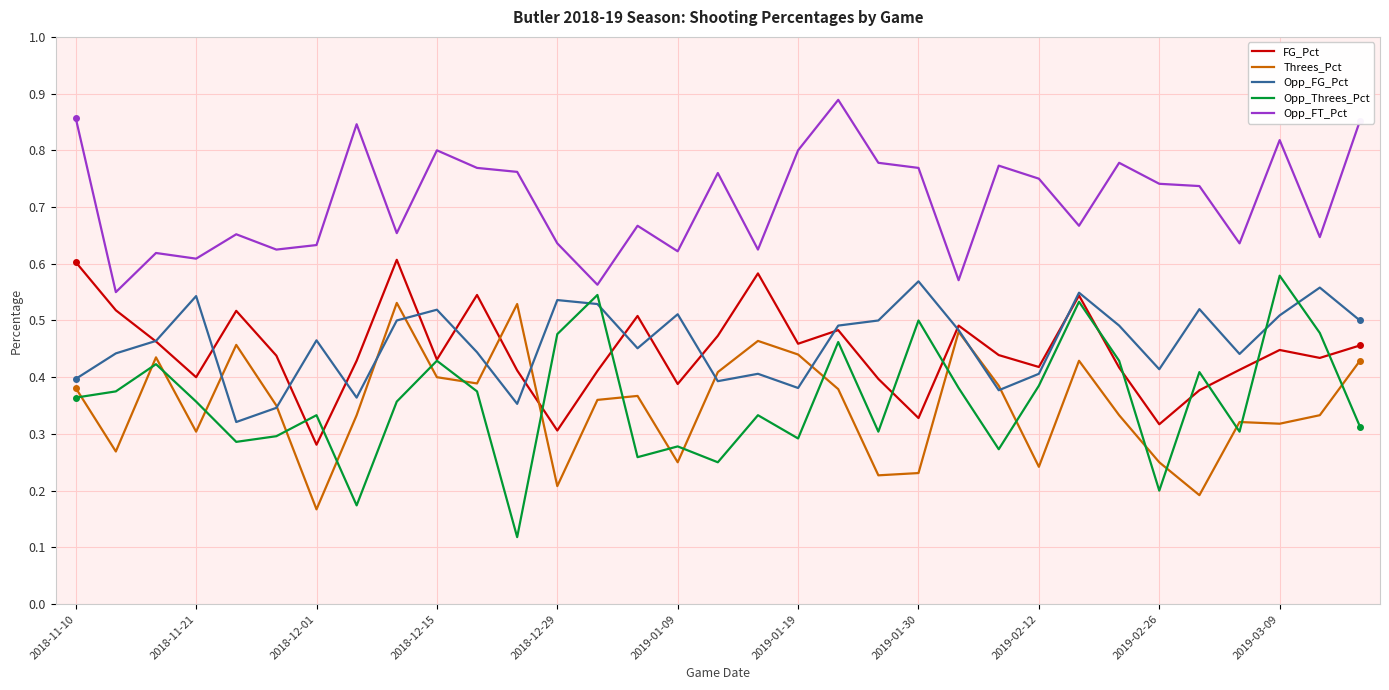

Which series has the largest total across all categories?

Opp_FT_Pct